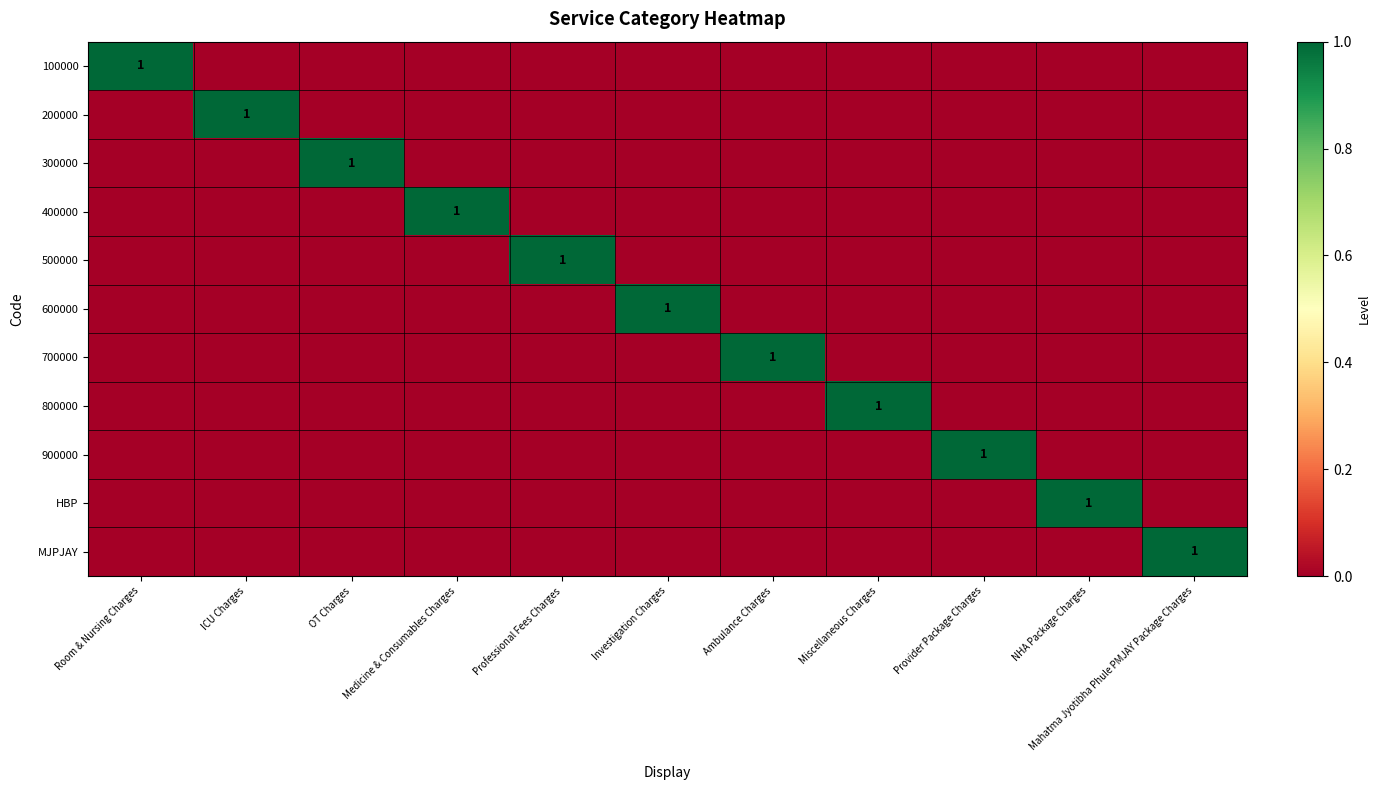

Is it true that 800000 equals 1 at Miscellaneous Charges?

True